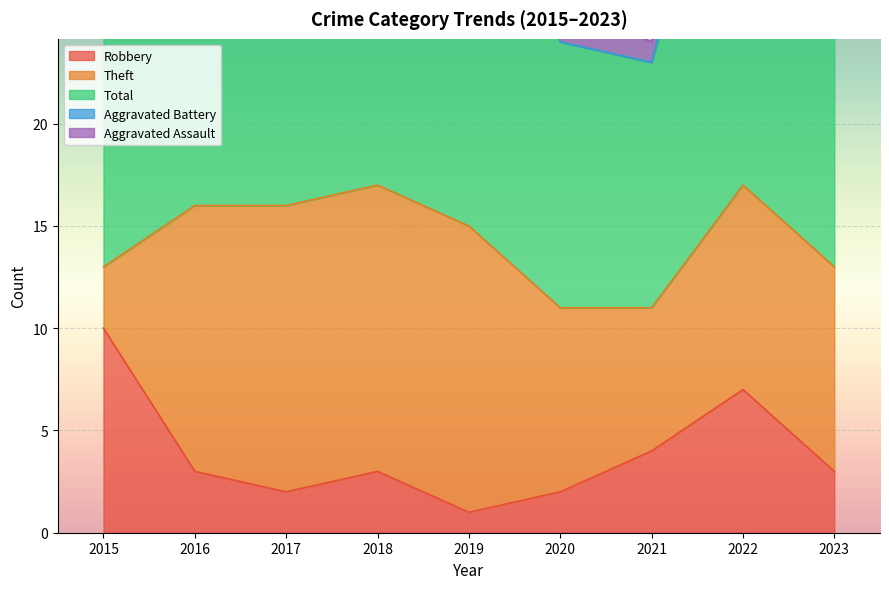

Count the number of data series in this chart.

5